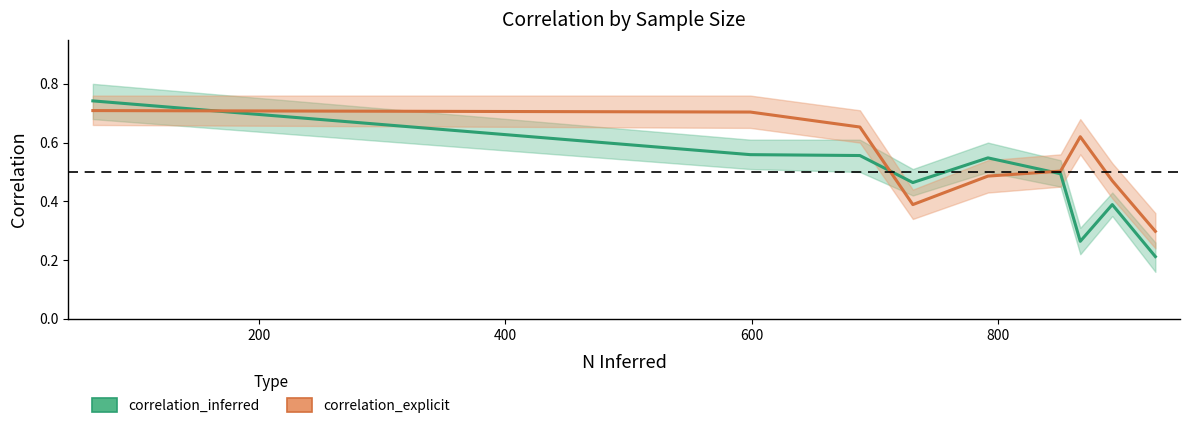

What are all the series names shown in the legend?

correlation_inferred, correlation_explicit